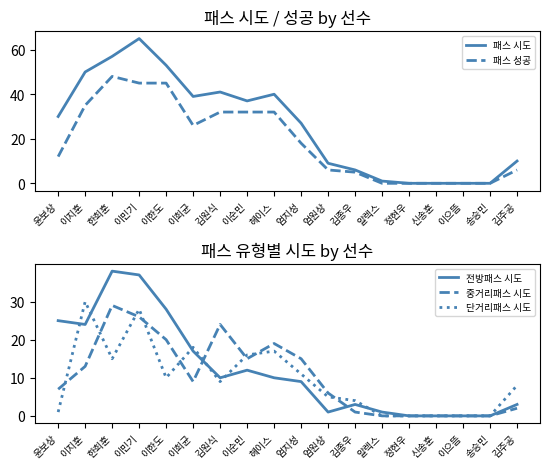

How many data points does each series have?

18